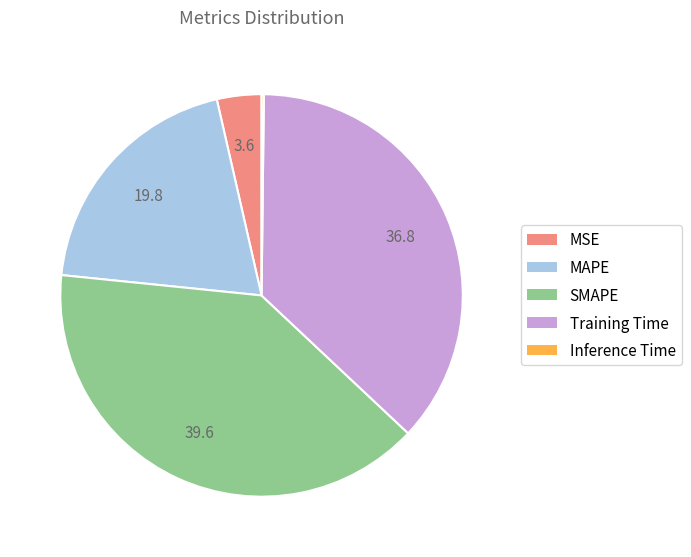

True or false: SMAPE accounts for 45% of the total.

False